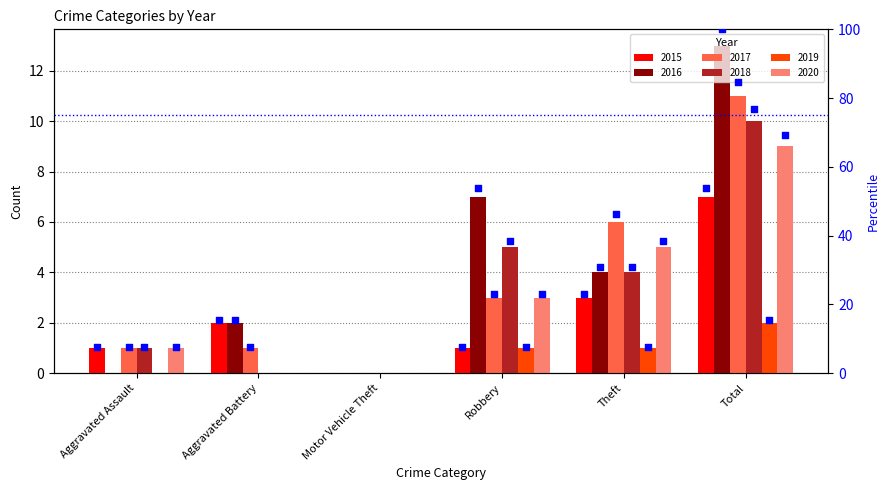

Which series reaches the maximum Y coordinate?

2016